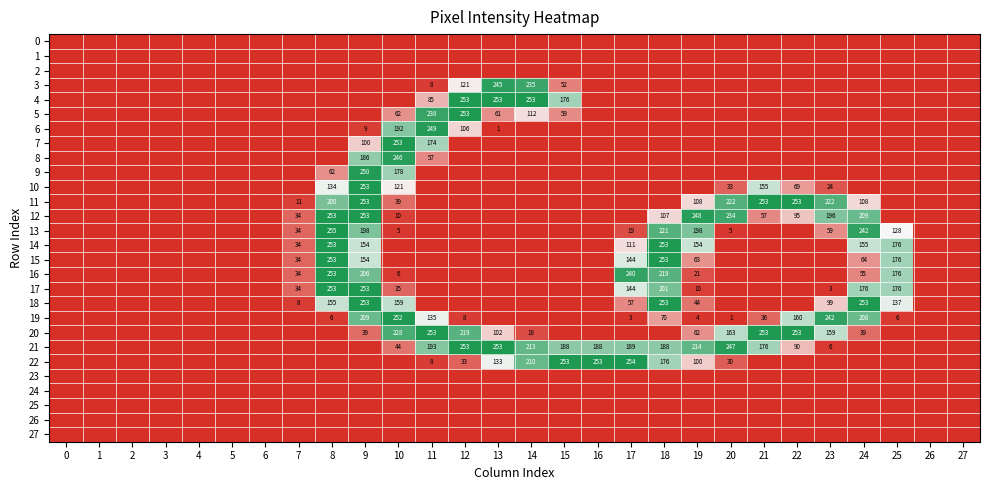

What is the difference between the maximum and minimum values in the 9 series?

250